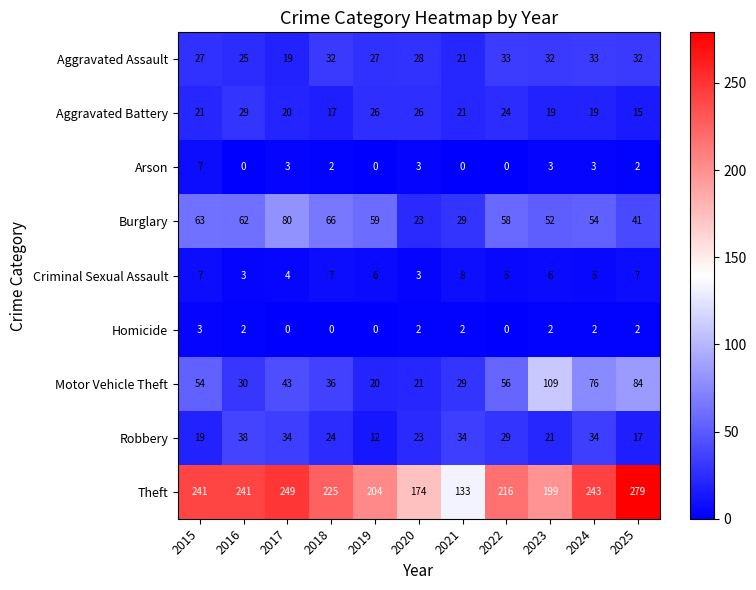

What is the spread (max minus min) of values at 2022?

216